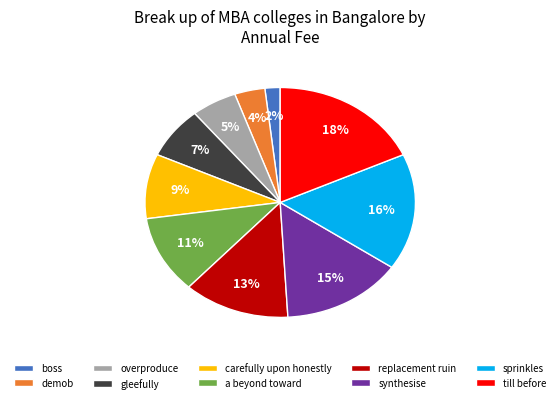

Do till before and synthesise together represent more than half of the pie?

No